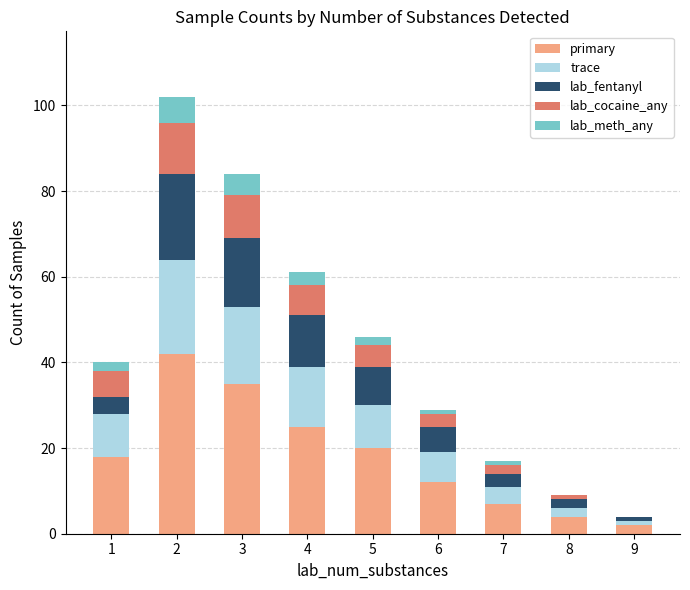

Are the bars grouped side by side (vs. stacked)?

No